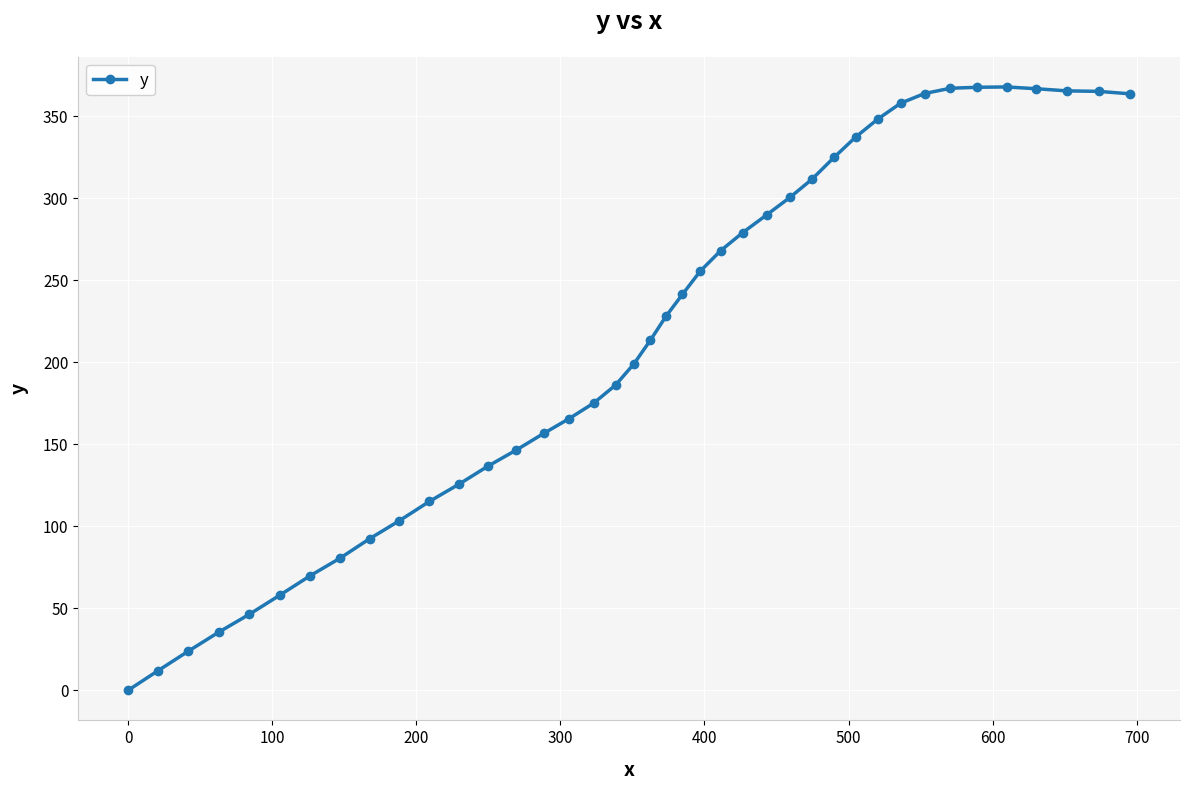

Is this an area chart (filled region under the line)?

No